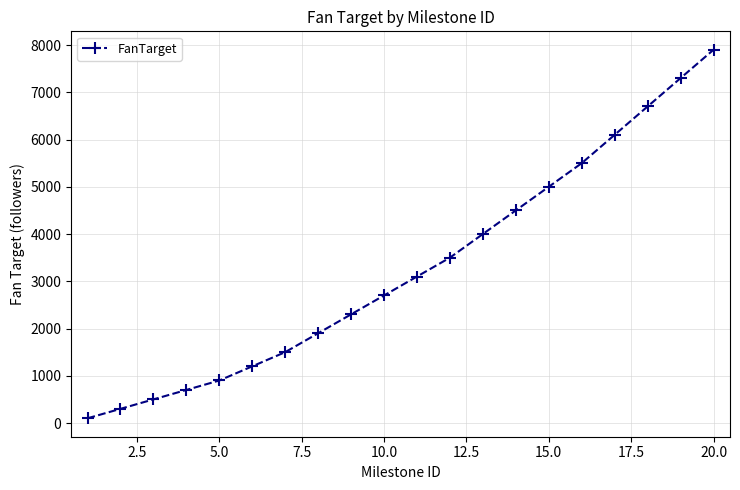

What is the greatest value displayed?

7900